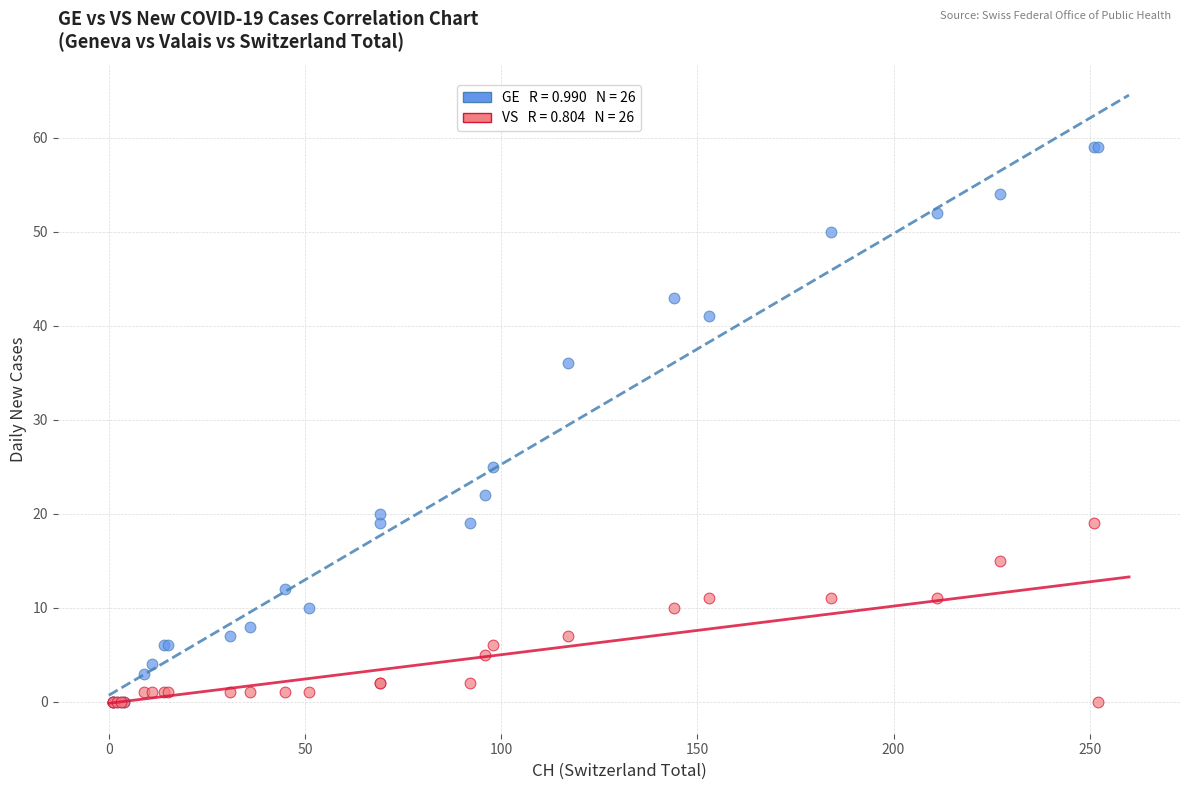

Across all series, what Y value is closest to 29?

25